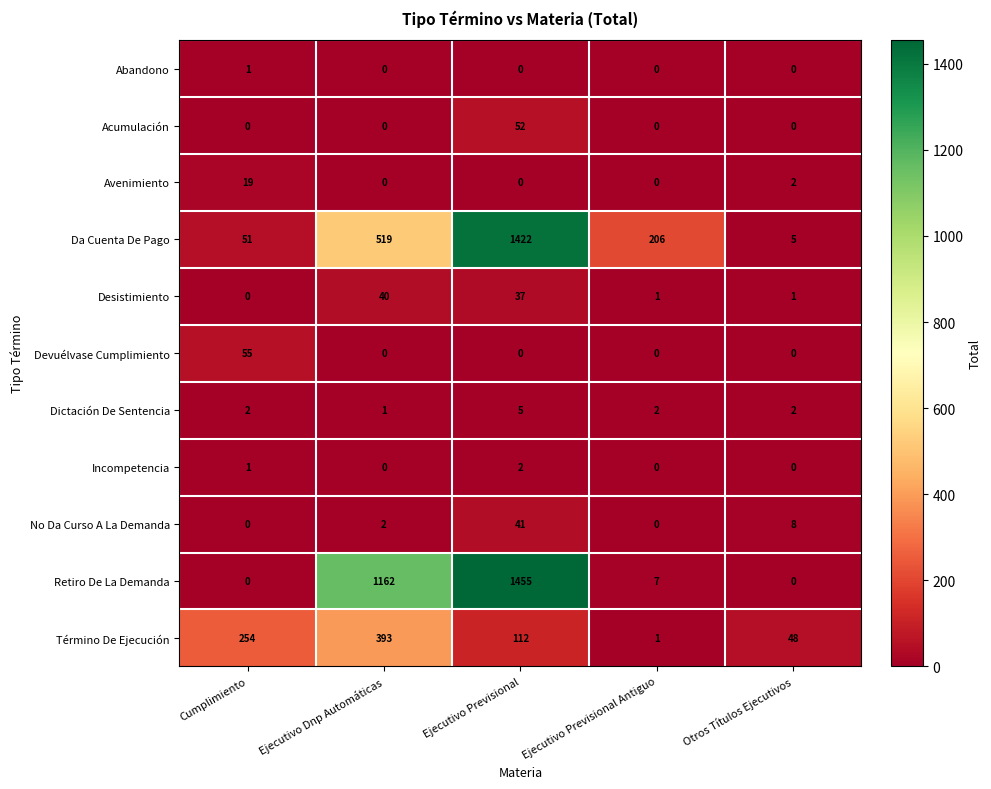

How many Avenimiento values are between 0 and 2?

4